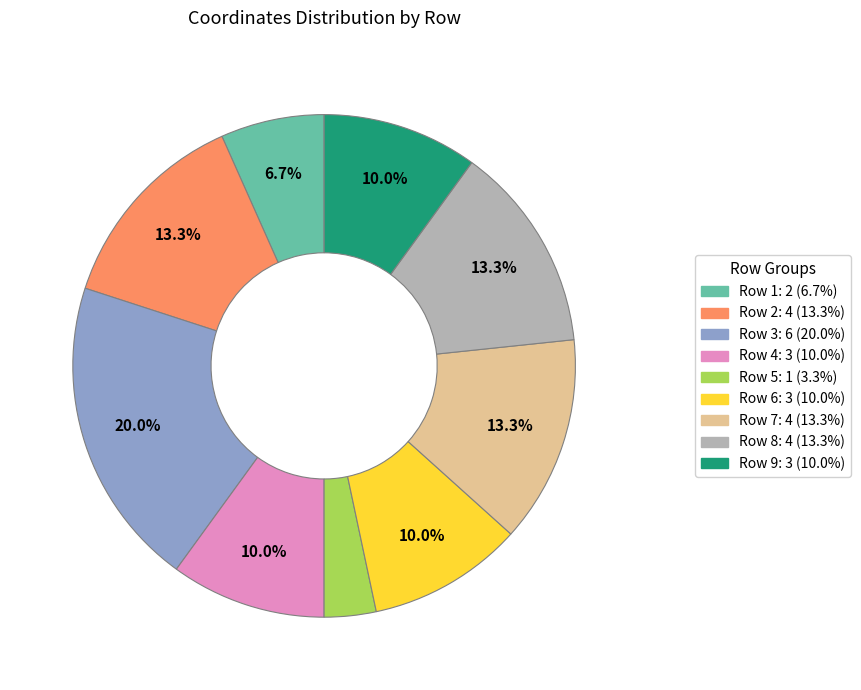

To the nearest percent, what is the combined percentage of Row 6 and Row 8?

23%